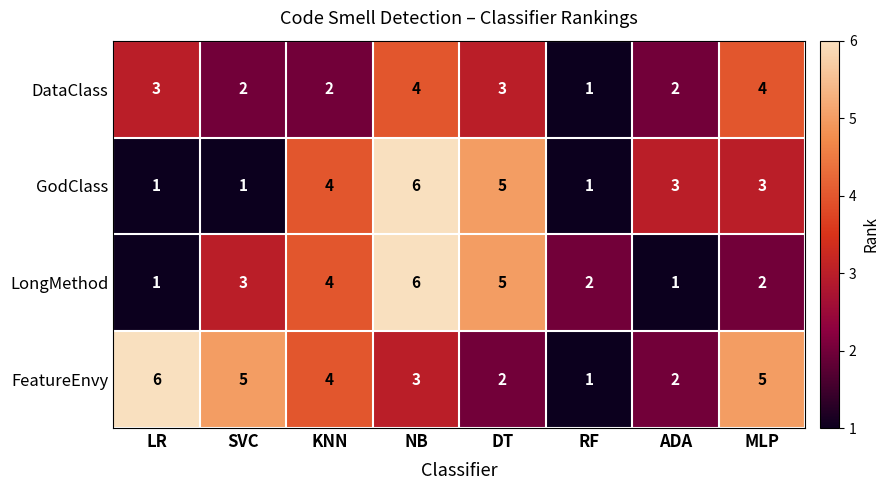

Which series has the largest total across all categories?

FeatureEnvy